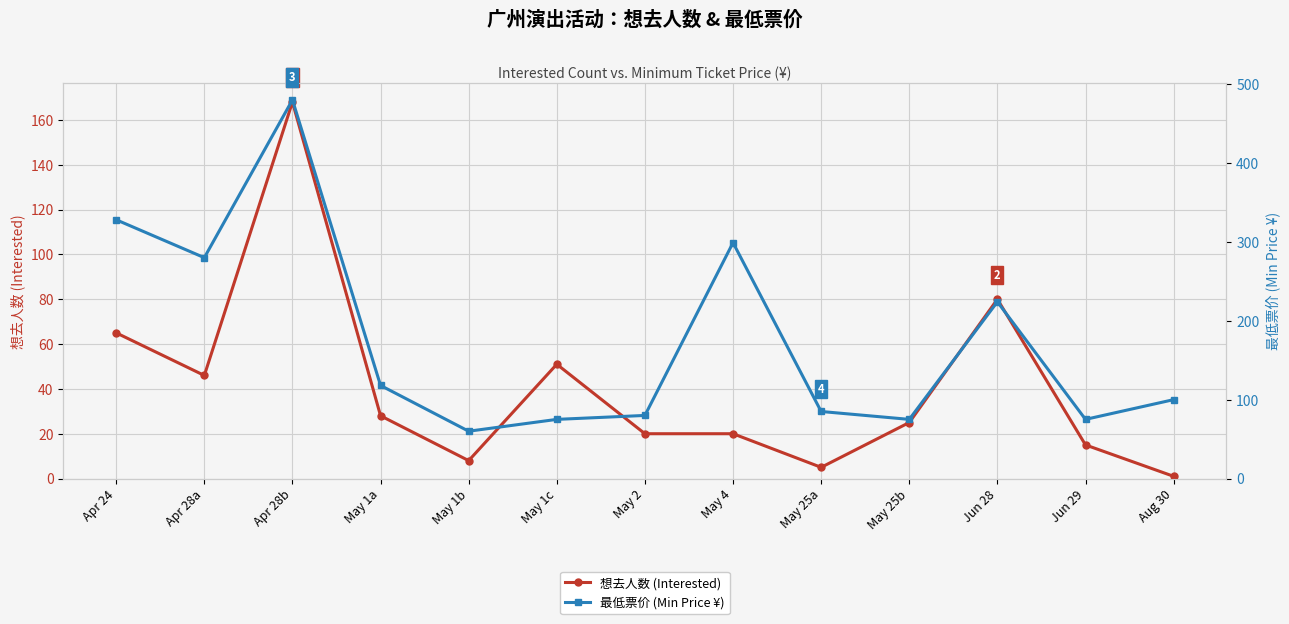

True or false: 想去人数 (Interested) and 最低票价 (Min Price ¥) intersect in this chart.

False